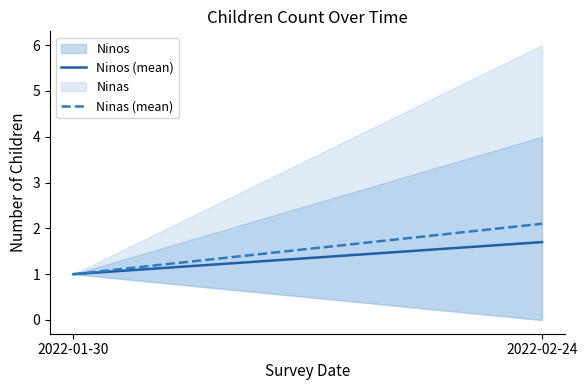

At which label does Ninos (mean) reach its peak?

2022-02-24